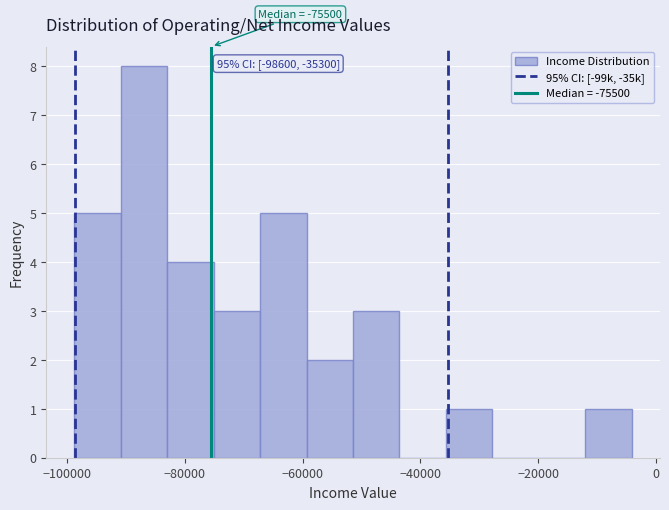

Read against the x-axis, roughly where is the centre of the tallest bar?

-86000